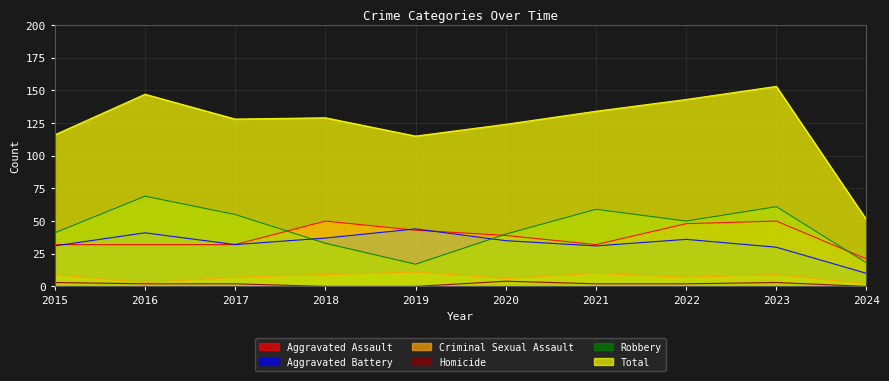

What are all the series names shown in the legend?

Aggravated Assault, Aggravated Battery, Criminal Sexual Assault, Homicide, Robbery, Total